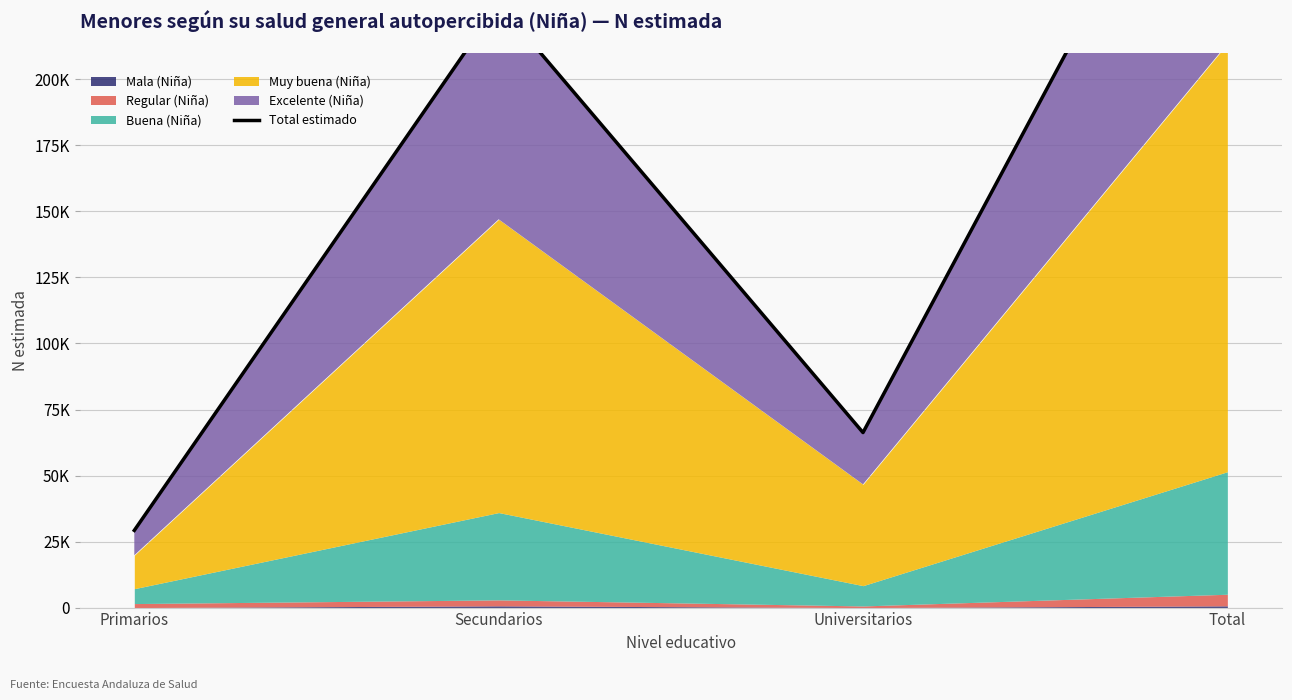

Where does the data first go above 228669?

Total